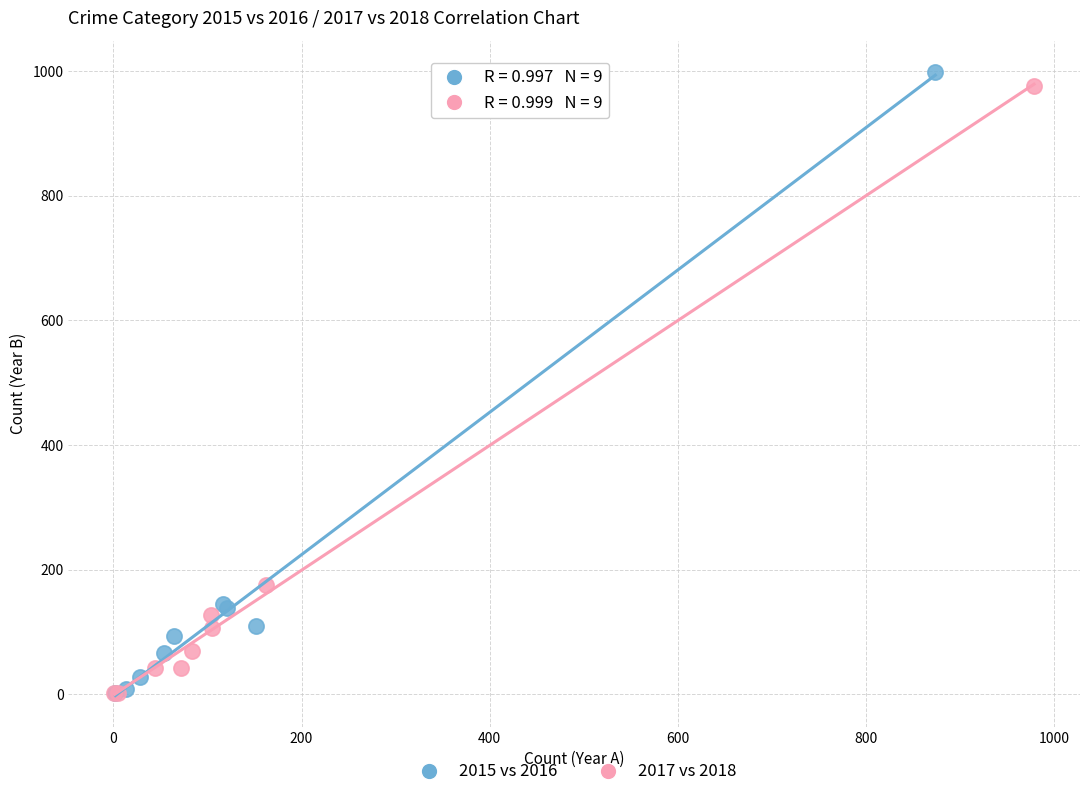

Which series has the largest Y range (max minus min)?

2015 vs 2016